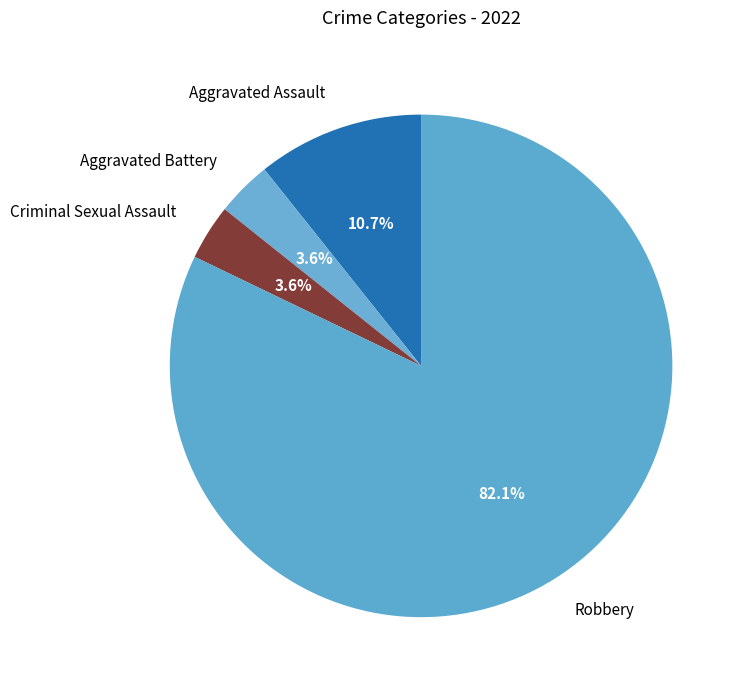

What is the total percentage of Criminal Sexual Assault and Aggravated Assault?

14.3%